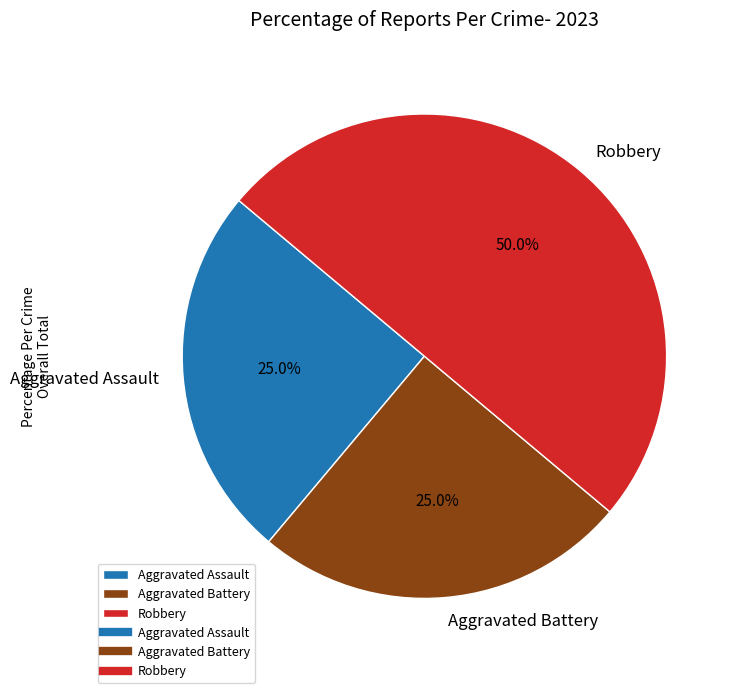

Does Aggravated Battery represent more than half of the total?

No